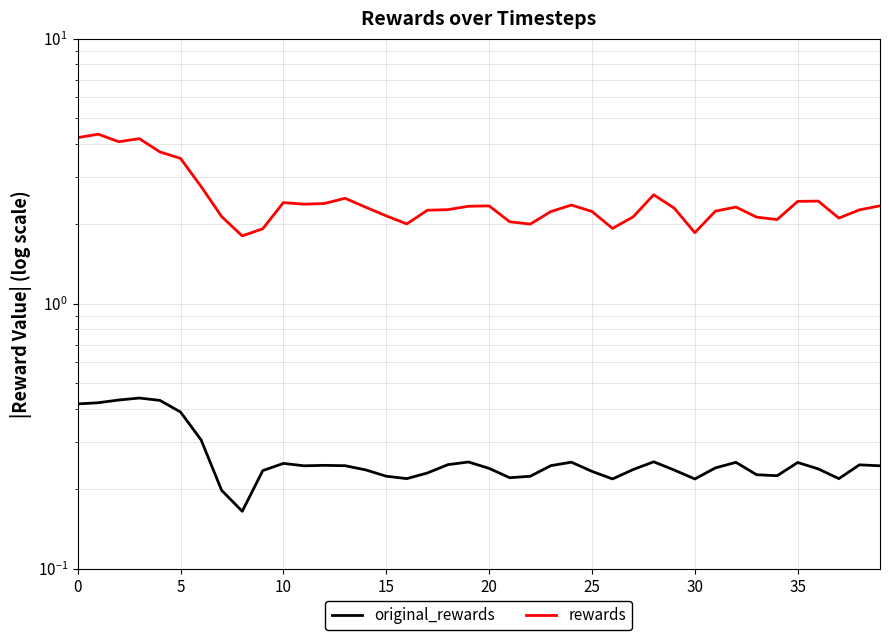

How many lines are shown in the chart?

2